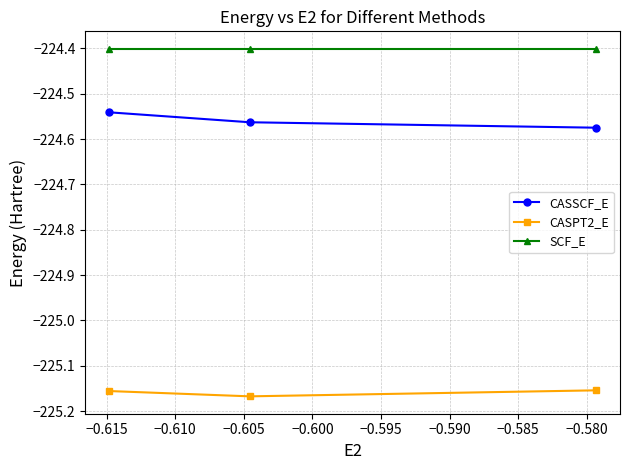

What is the sum of all SCF_E values?

-673.2